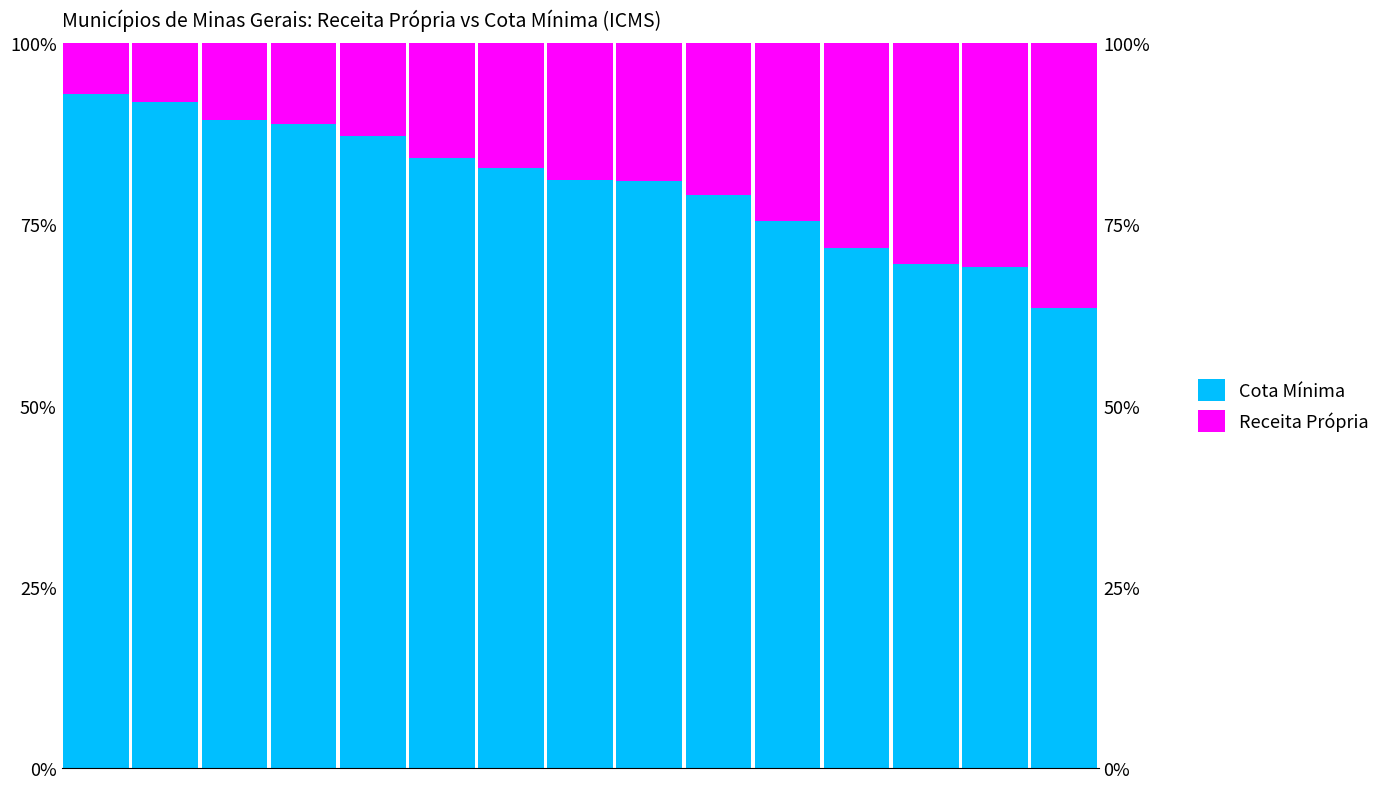

Is it true that Receita Própria equals 0.2 at 10?

True